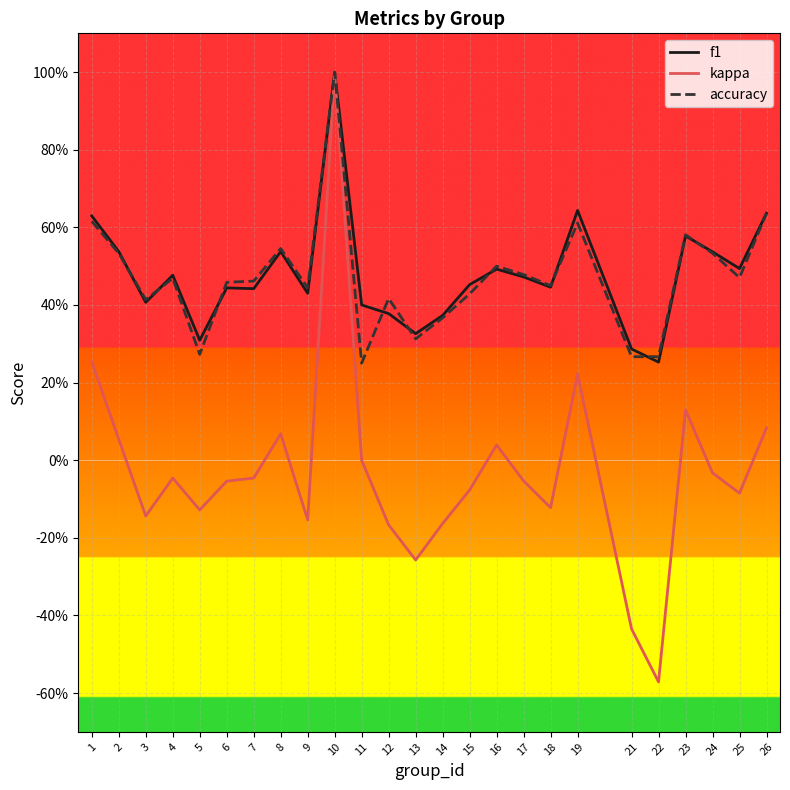

Does the chart display data point markers on the line(s)?

No